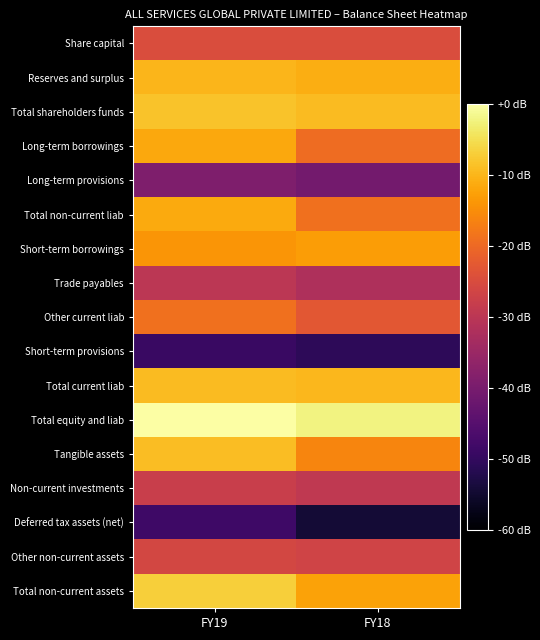

What is the spread (max minus min) of values at FY18?

52.0